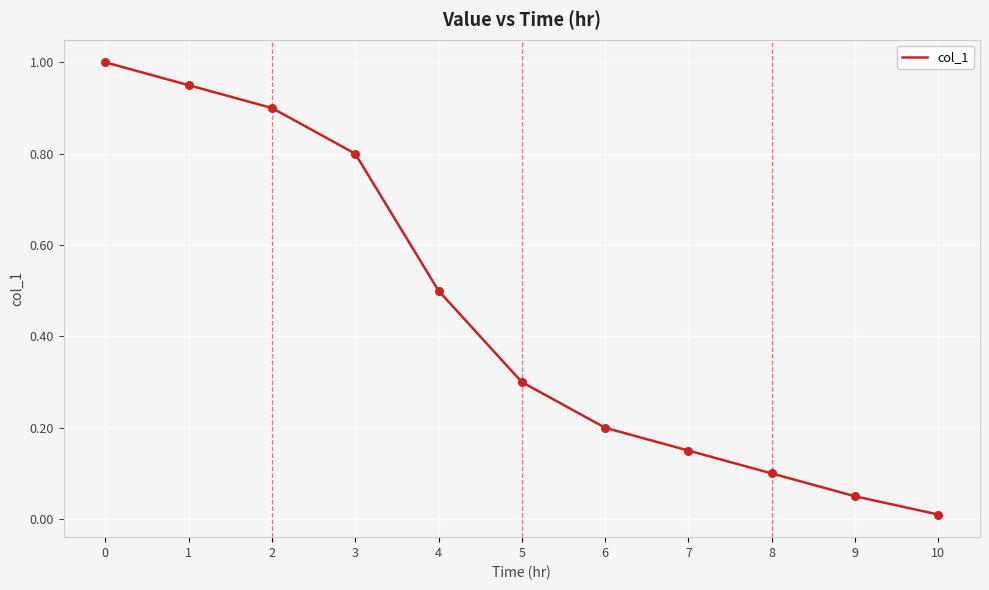

What is the change in value from 2 to 5?

-0.6